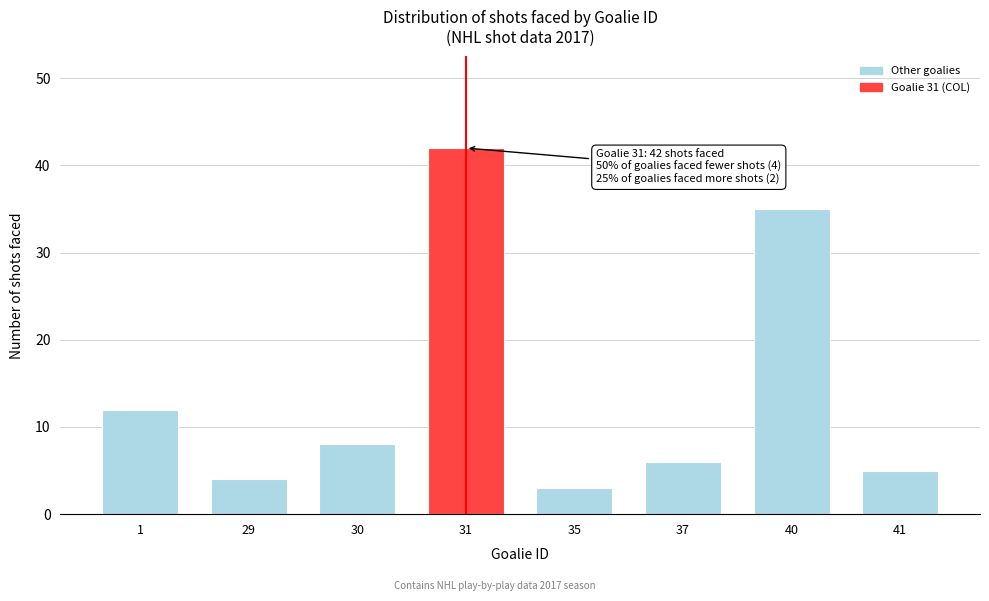

Reading right to left, transcribe all the data shown in this chart.

41=5	40=35	37=6	35=3	31=42	30=8	29=4	1=12